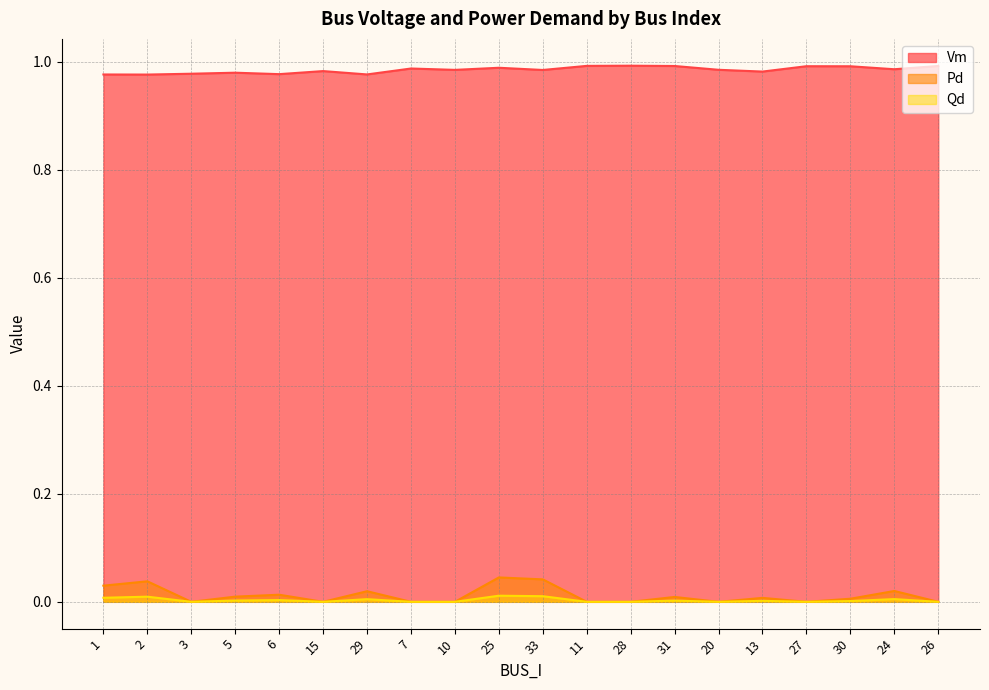

At which category is the sum across all series the highest?

25